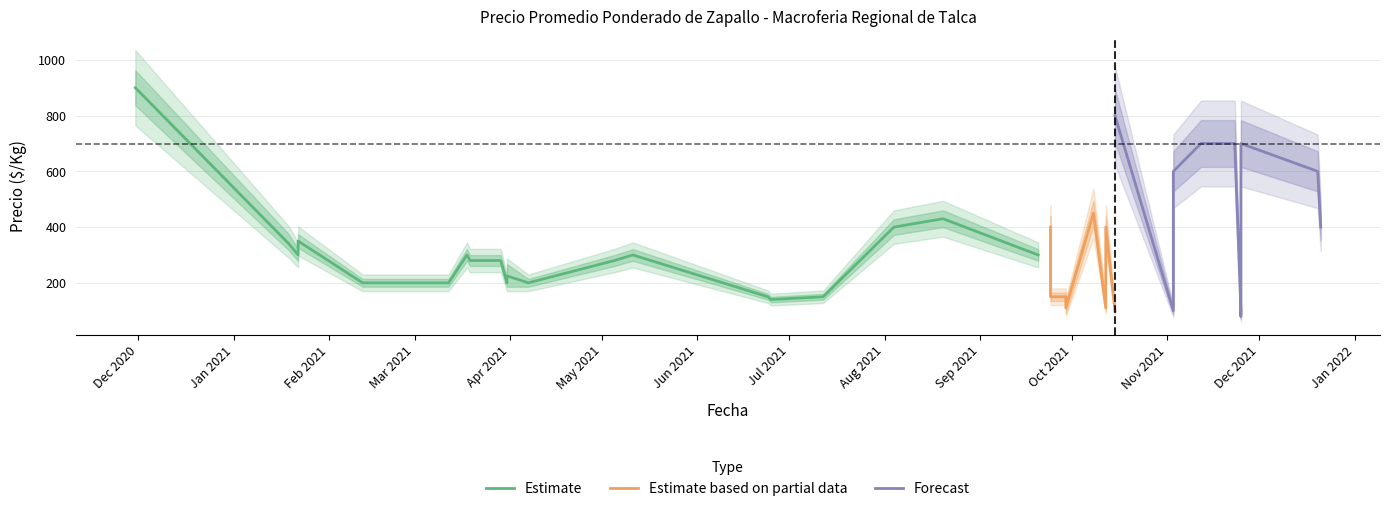

At which category does the chart reach its peak across all series?

2020-11-30